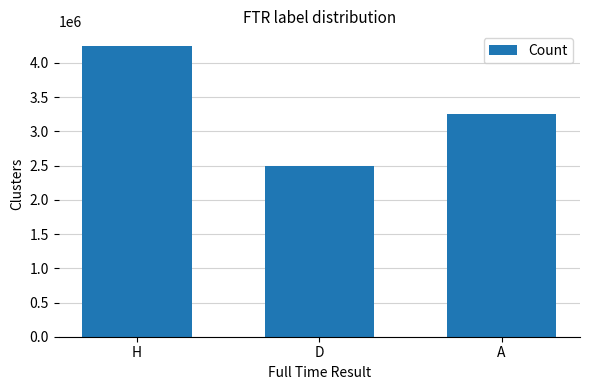

The chart shows a value of 4250000 at H. True or false?

True